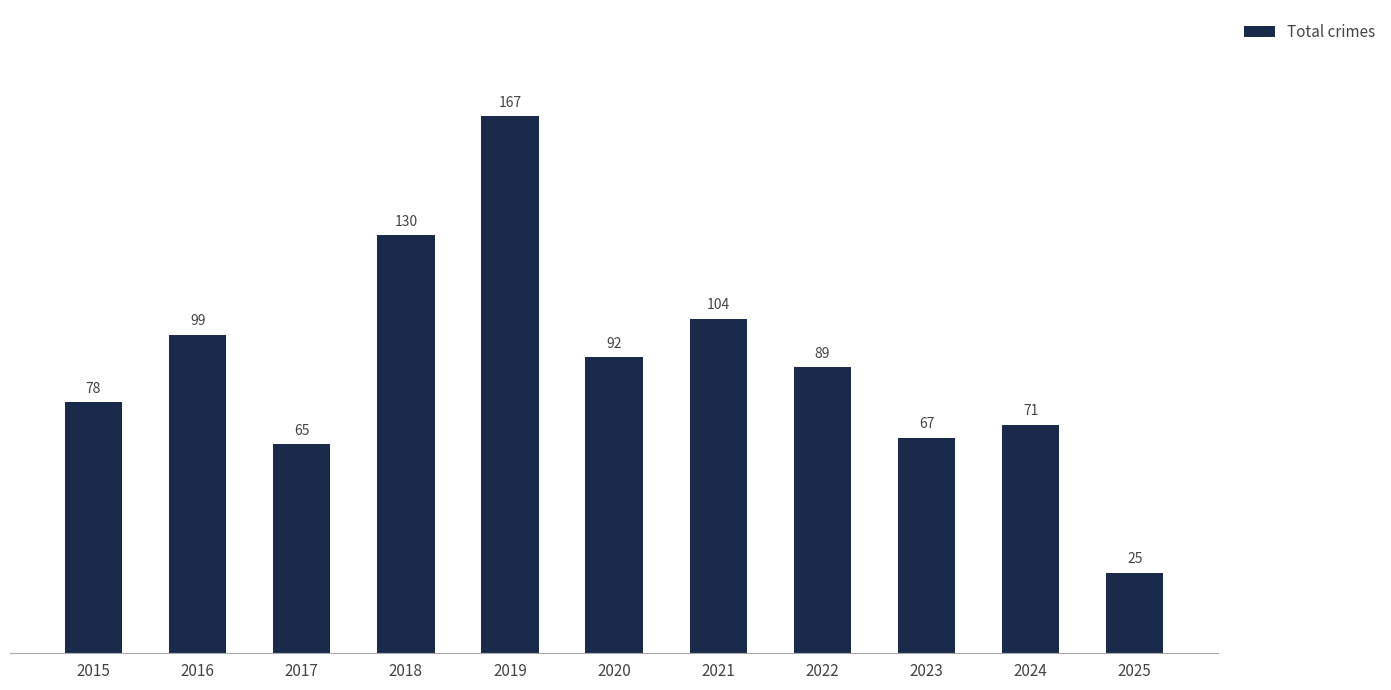

What is the sum of the values at 2015 and 2025?

103